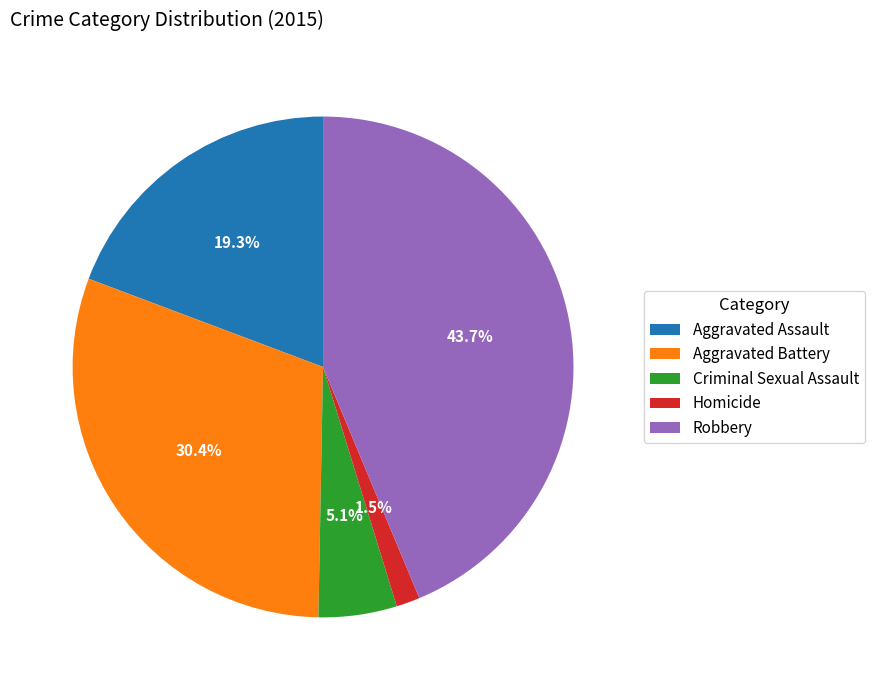

Rank the categories by value from highest to lowest.

Robbery, Aggravated Battery, Aggravated Assault, Criminal Sexual Assault, Homicide